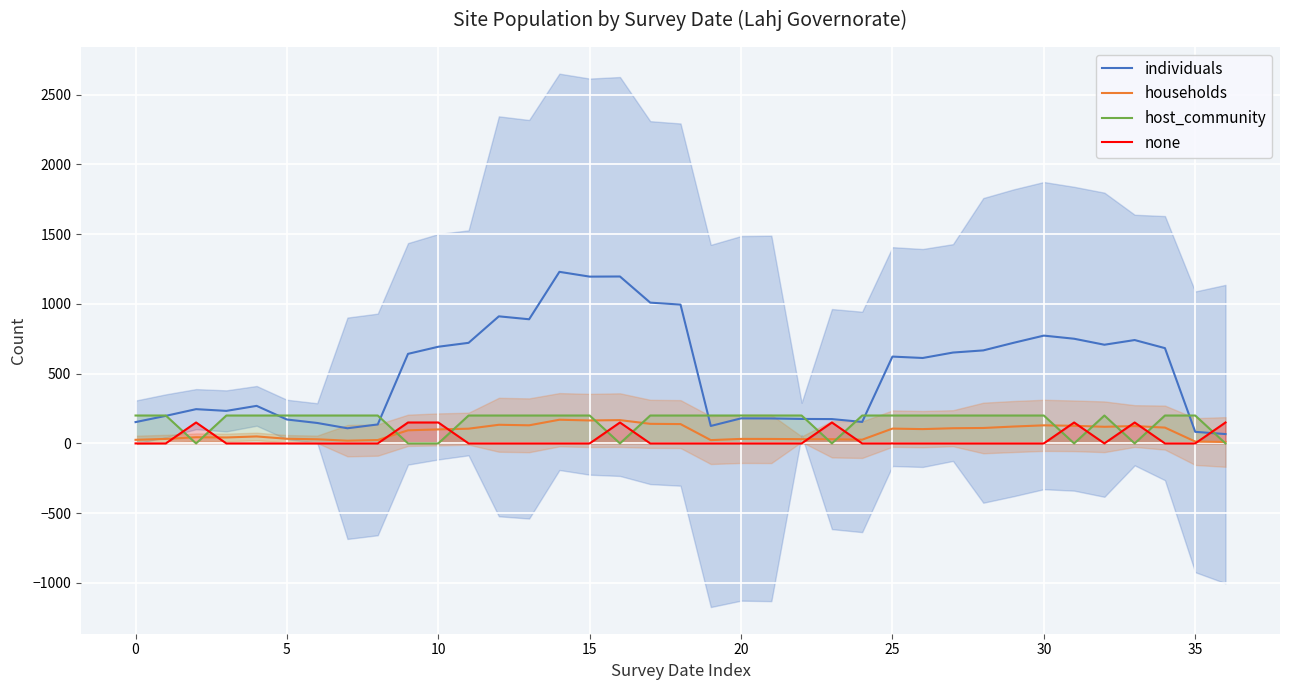

What is the maximum value for households?

169.8